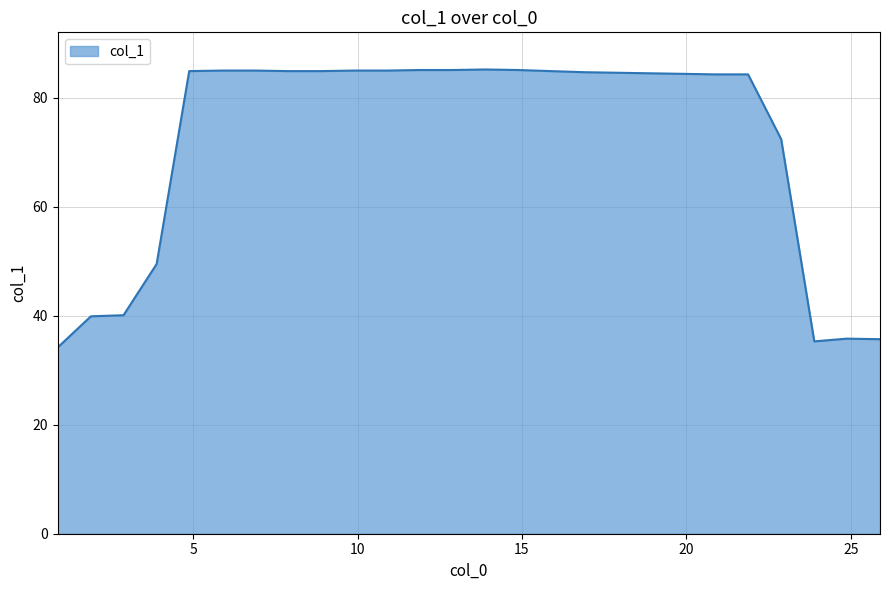

What is the difference between the maximum and minimum values?

51.0